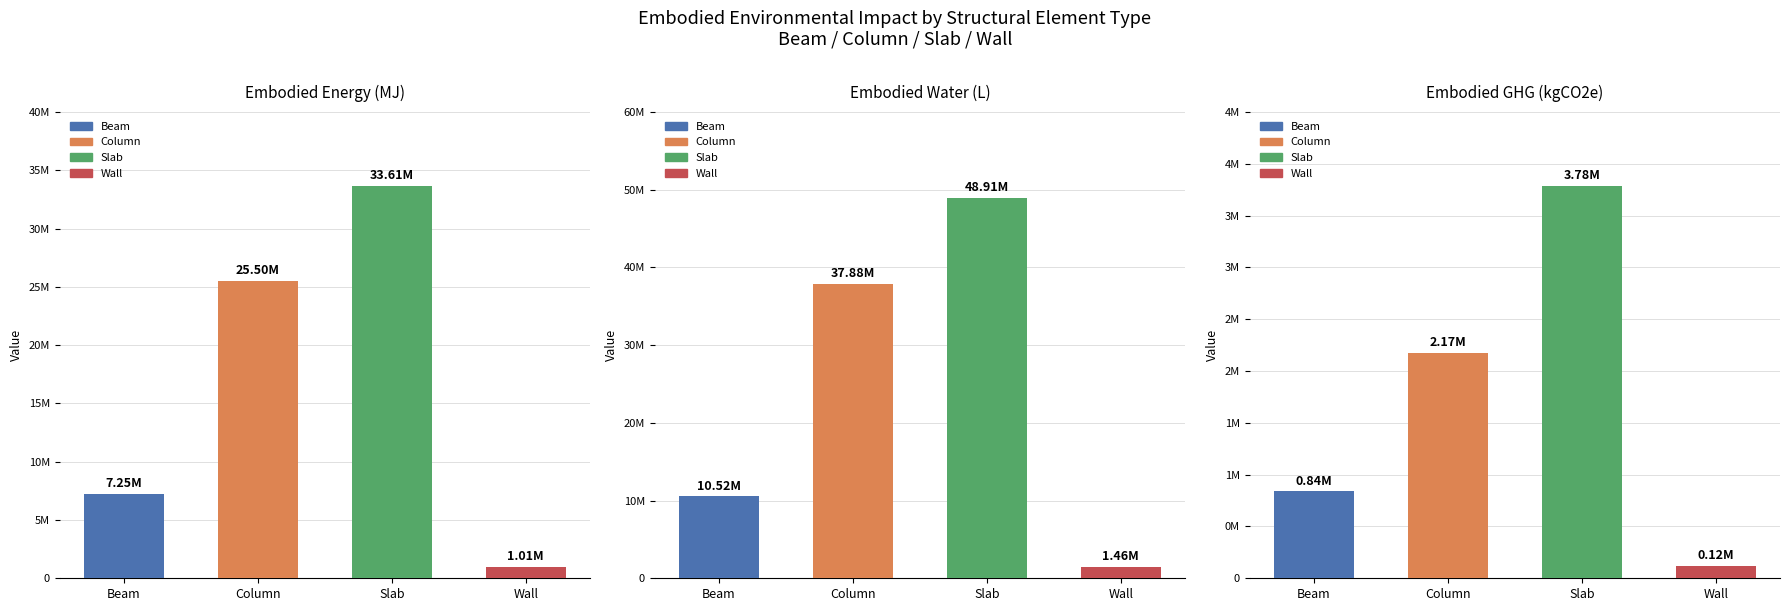

What is the label of the 1st bar from the left?

Beam